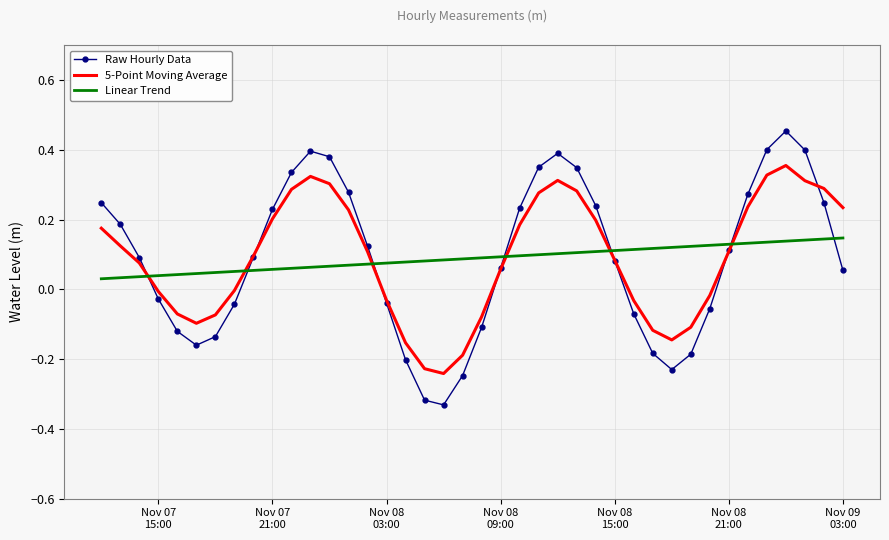

How many interior local peaks does the Raw Hourly Data series have?

3